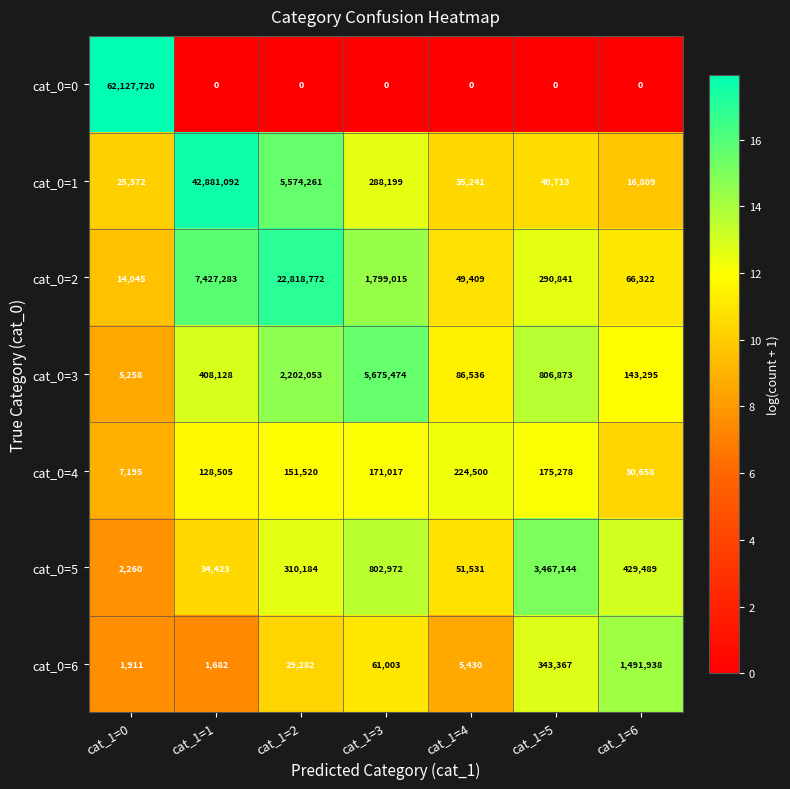

Count the number of categories in the chart.

7